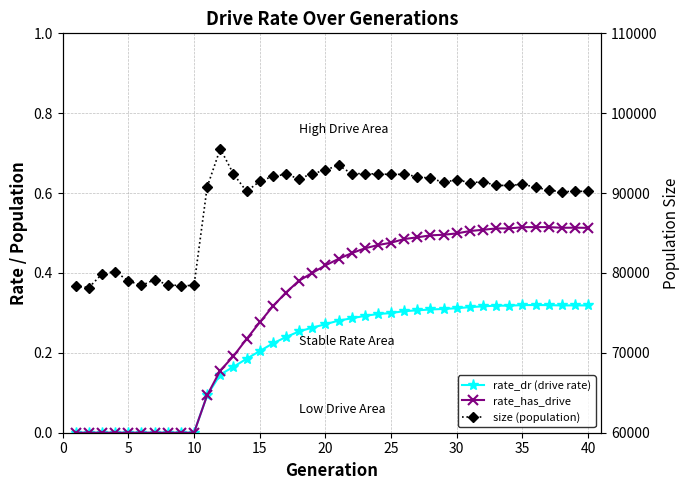

True or false: size (population) and rate_has_drive cross at least once.

False